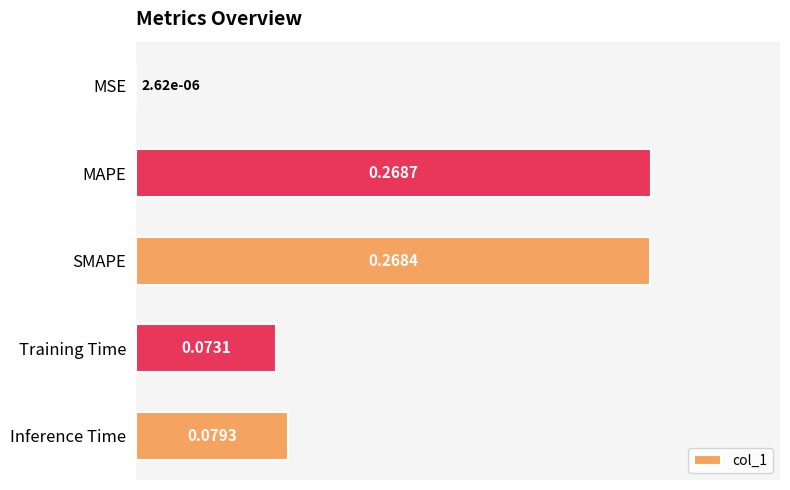

What is the sum of all values?

0.7